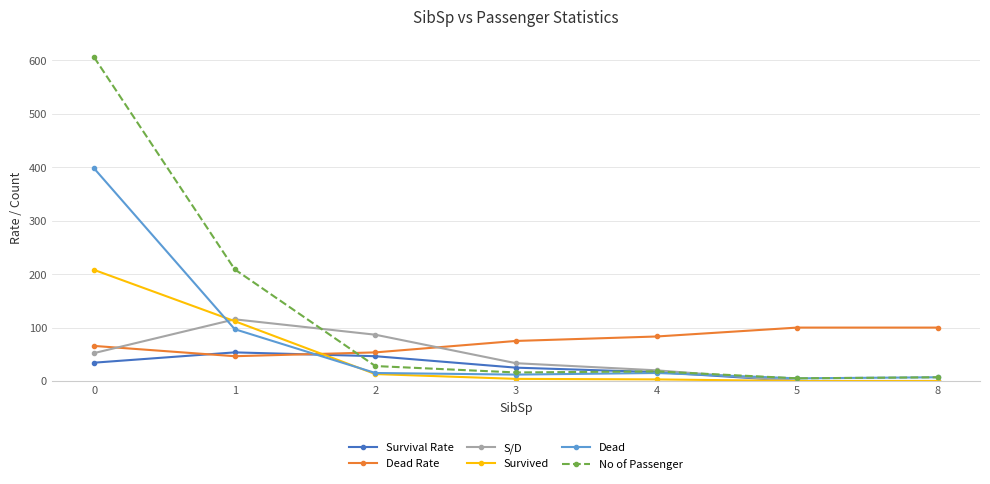

Between 1 and 8, which series saw the biggest shift?

No of Passenger